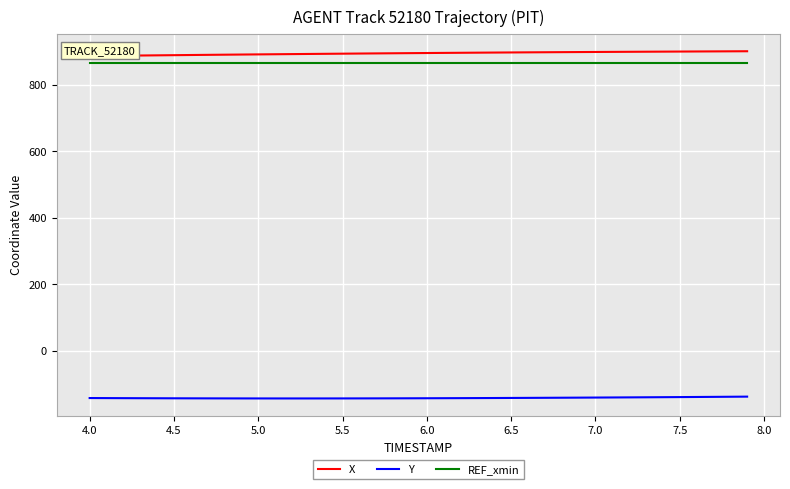

Does the chart display data point markers on the line(s)?

No